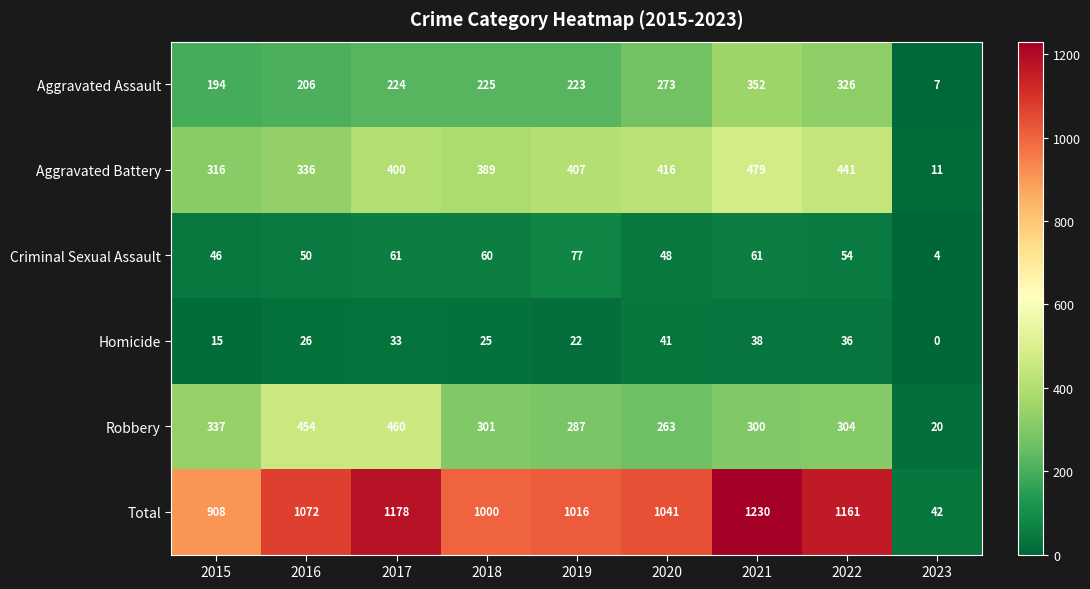

What is the difference between the Aggravated Battery values at 2015 and 2019?

91